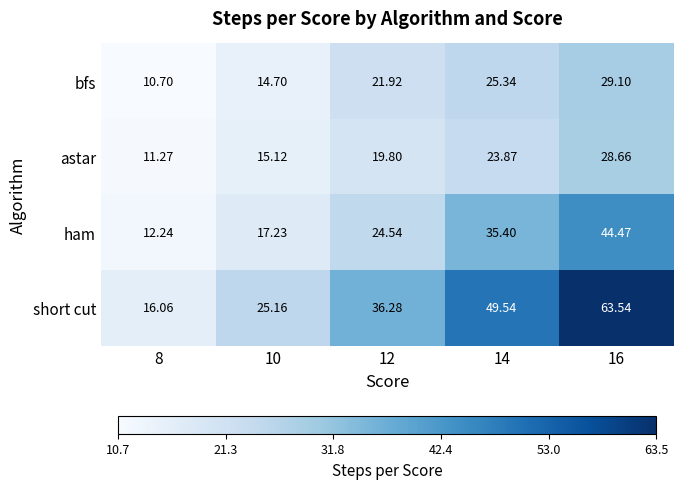

At 16, list the series in order from smallest to largest.

astar, bfs, ham, short cut